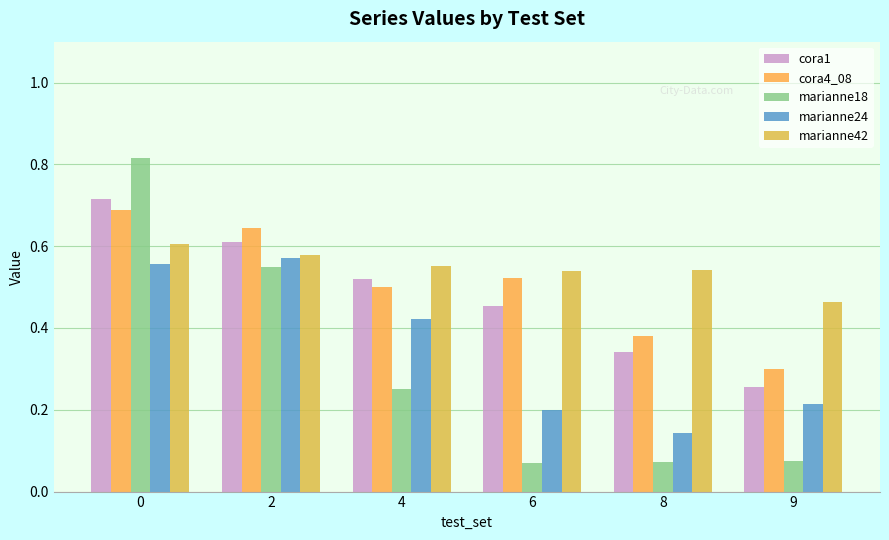

At which label is marianne42 closest to 0?

9